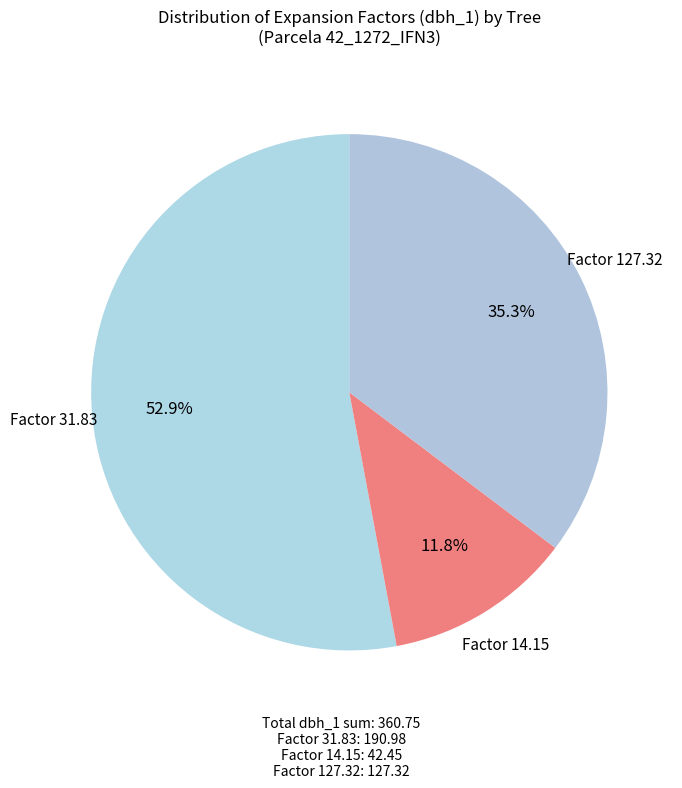

Rank the categories by value from highest to lowest.

Factor 31.83, Factor 127.32, Factor 14.15